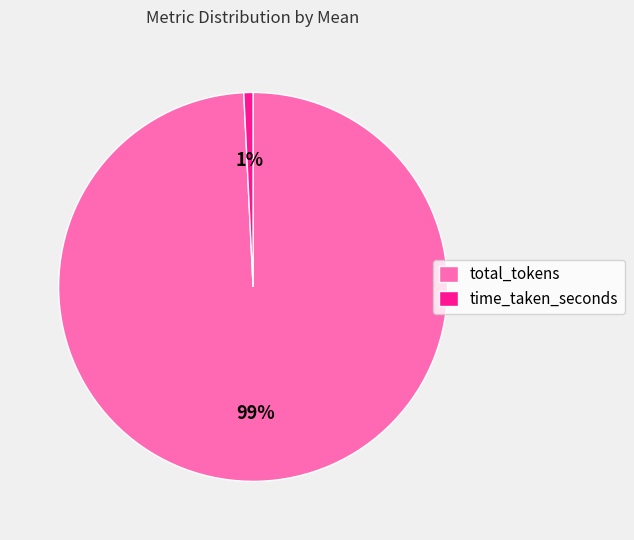

Is the sum of time_taken_seconds and total_tokens greater than half?

Yes